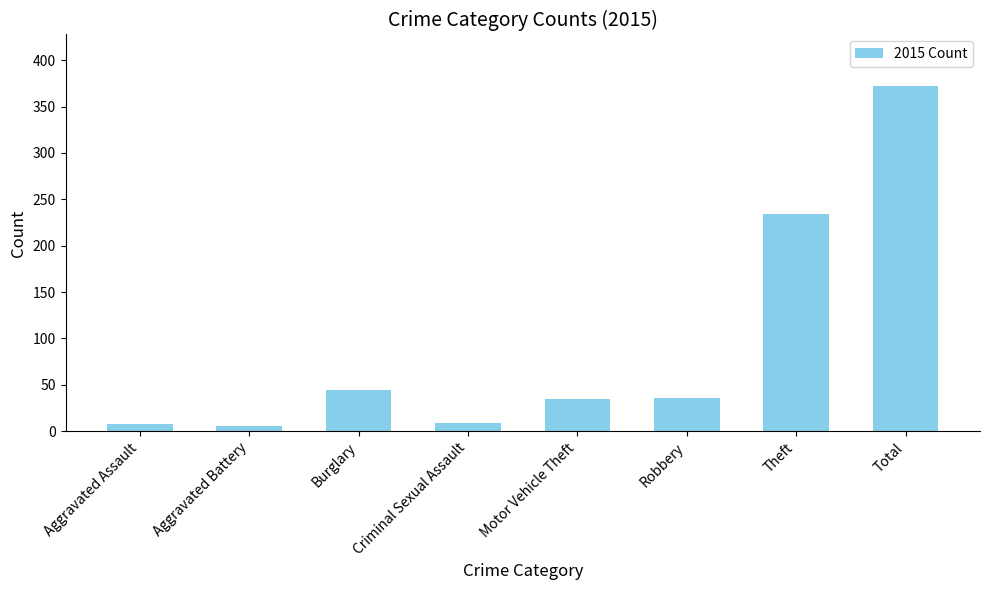

What is the change in value from Criminal Sexual Assault to Total?

+363